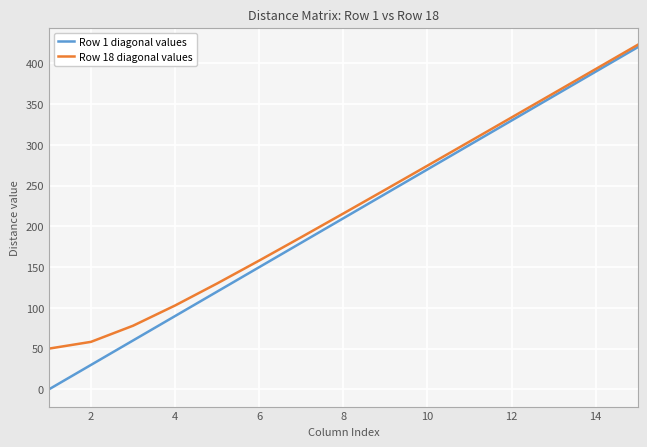

What is the maximum value for Row 1 diagonal values?

420.0